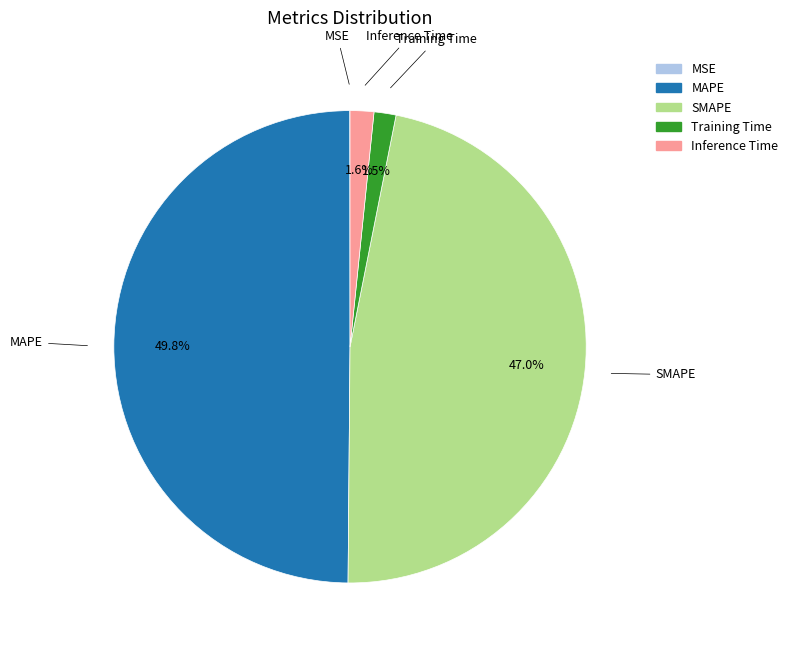

Is Inference Time the majority of the pie?

No